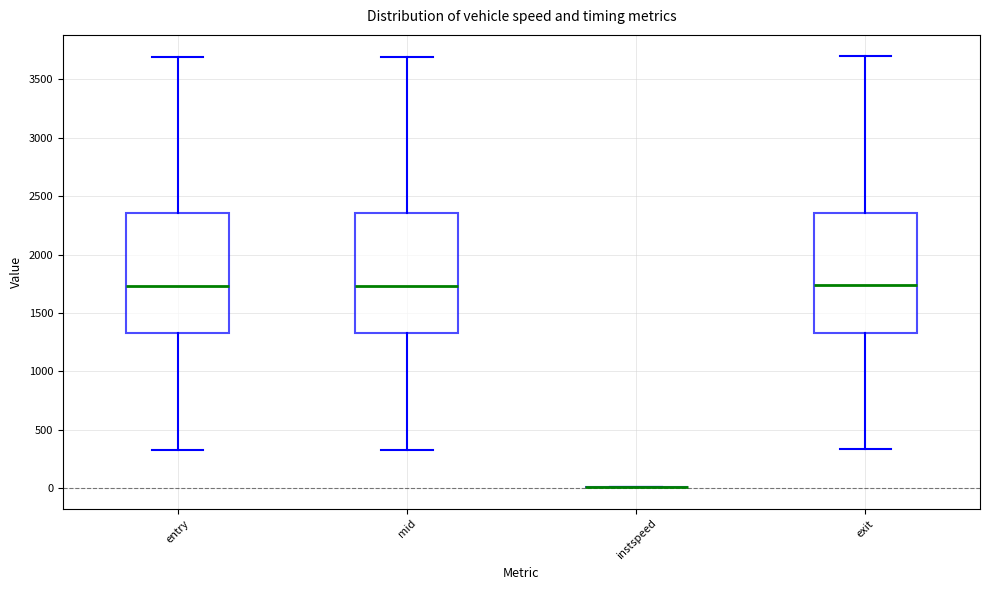

Where is the upper edge of the box for entry on the y-axis? The values are not printed on the chart, so give them approximately, as read against the axis.

2350